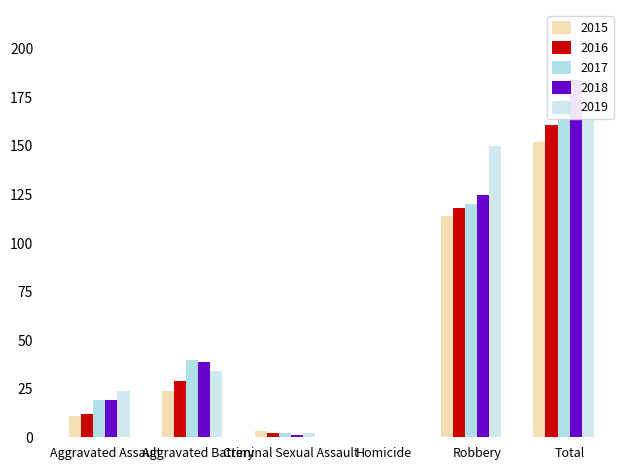

What is the average value of the 2018 series?

61